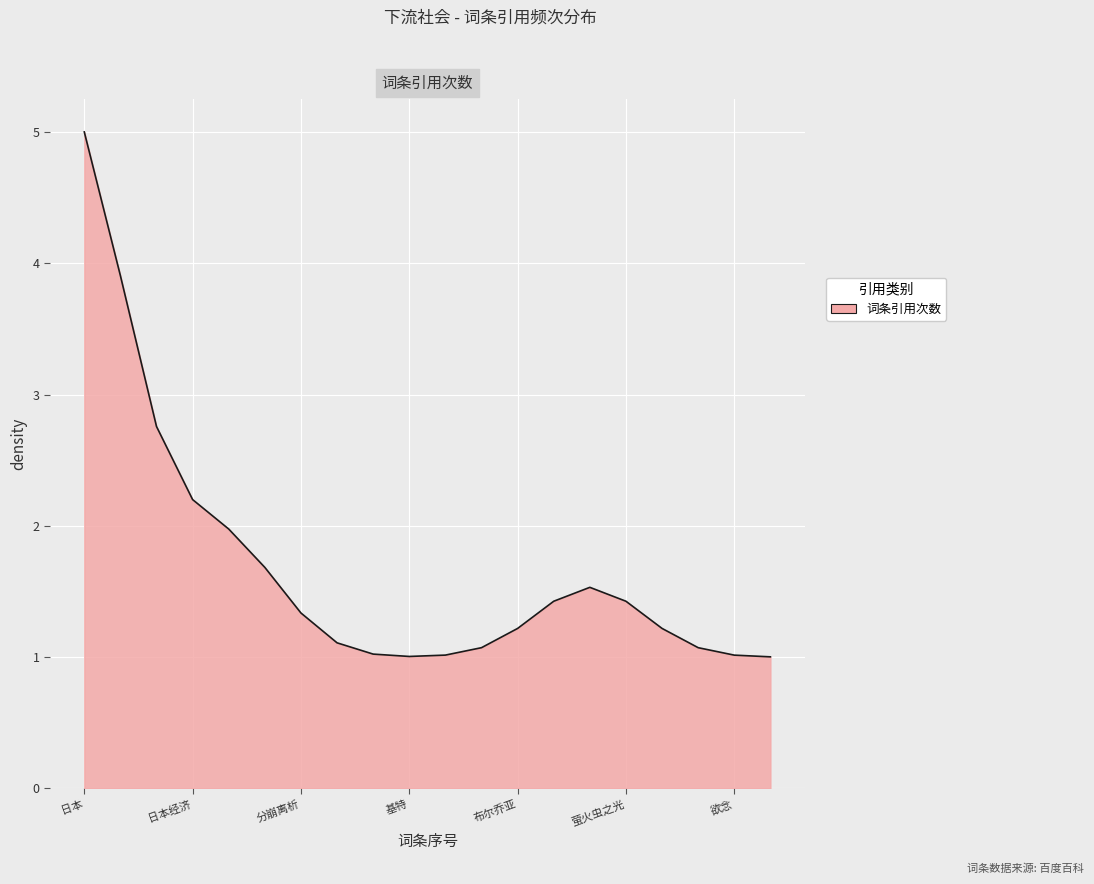

What is the minimum value shown in the chart?

1.0